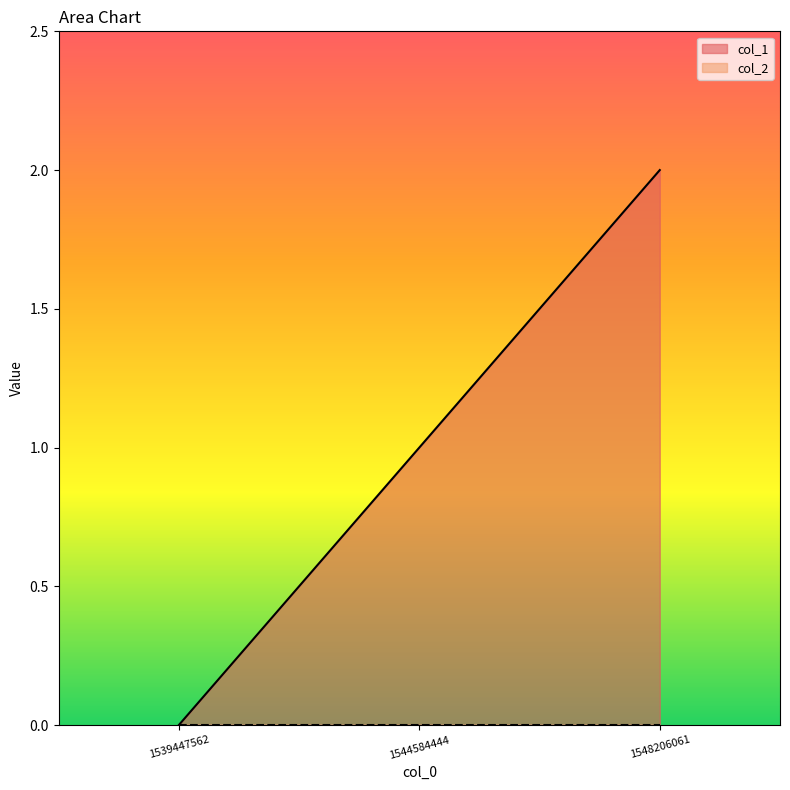

What is the change in value from 1544584444 to 1548206061?

+1